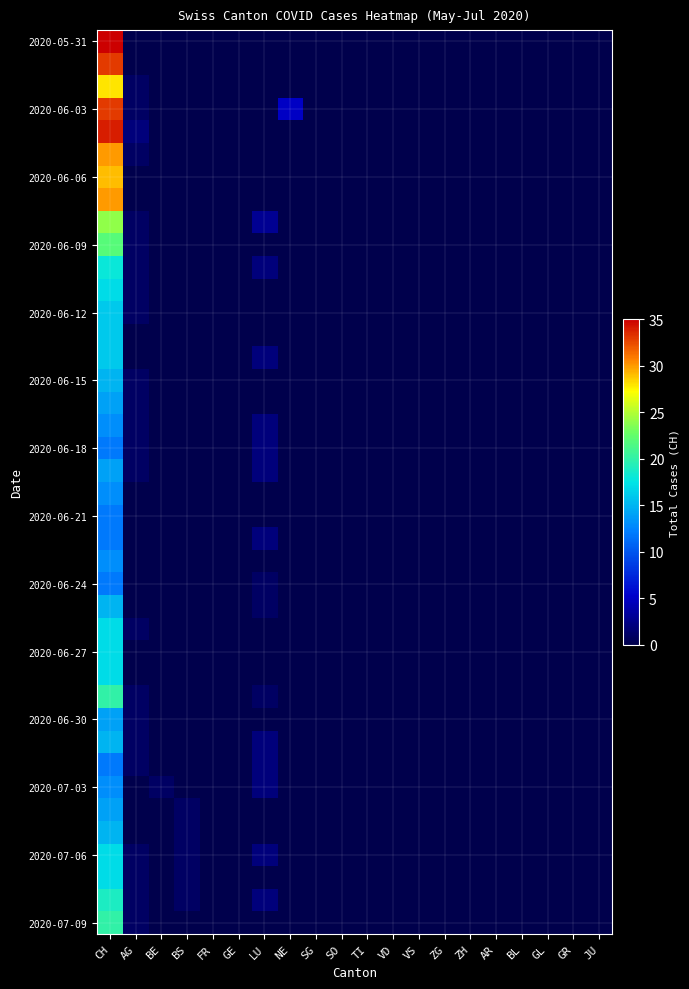

How many data points does each series have?

20